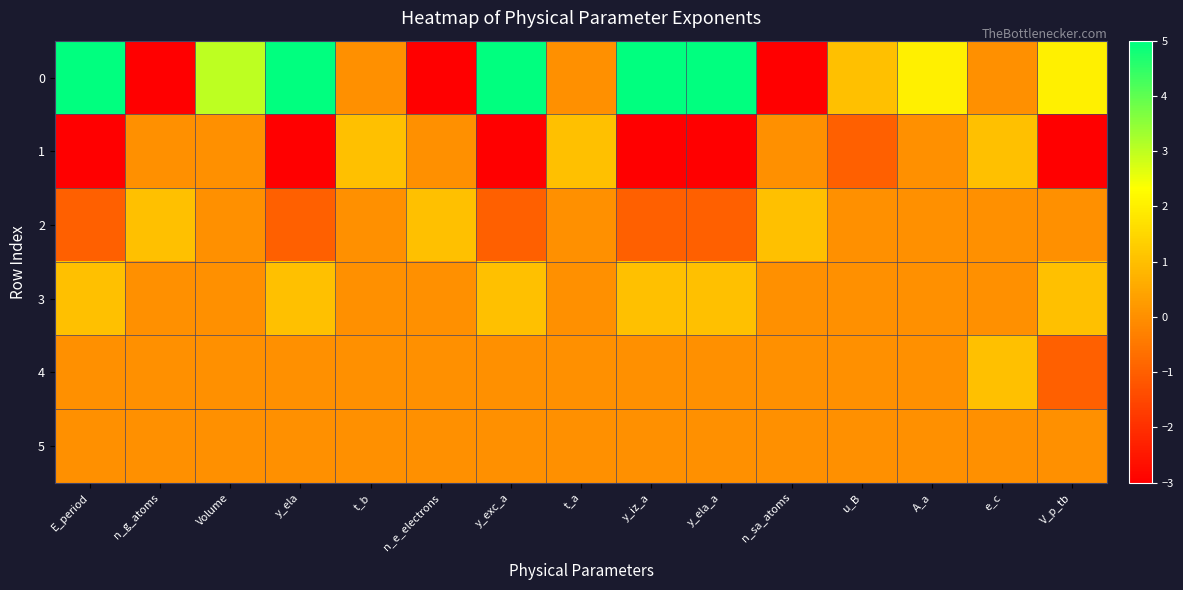

Reading left to right, what are all the values shown in this chart?

0: E_period=5	n_g_atoms=-3	Volume=3	y_ela=5	t_b=0	n_e_electrons=-3	y_exc_a=5	t_a=0	y_iz_a=5	y_ela_a=5	n_sa_atoms=-3	u_B=1	A_a=2	e_c=0	V_p_tb=2
1: E_period=-3	n_g_atoms=0	Volume=0	y_ela=-3	t_b=1	n_e_electrons=0	y_exc_a=-3	t_a=1	y_iz_a=-3	y_ela_a=-3	n_sa_atoms=0	u_B=-1	A_a=0	e_c=1	V_p_tb=-3
2: E_period=-1	n_g_atoms=1	Volume=0	y_ela=-1	t_b=0	n_e_electrons=1	y_exc_a=-1	t_a=0	y_iz_a=-1	y_ela_a=-1	n_sa_atoms=1	u_B=0	A_a=0	e_c=0	V_p_tb=0
3: E_period=1	n_g_atoms=0	Volume=0	y_ela=1	t_b=0	n_e_electrons=0	y_exc_a=1	t_a=0	y_iz_a=1	y_ela_a=1	n_sa_atoms=0	u_B=0	A_a=0	e_c=0	V_p_tb=1
4: E_period=0	n_g_atoms=0	Volume=0	y_ela=0	t_b=0	n_e_electrons=0	y_exc_a=0	t_a=0	y_iz_a=0	y_ela_a=0	n_sa_atoms=0	u_B=0	A_a=0	e_c=1	V_p_tb=-1
5: E_period=0	n_g_atoms=0	Volume=0	y_ela=0	t_b=0	n_e_electrons=0	y_exc_a=0	t_a=0	y_iz_a=0	y_ela_a=0	n_sa_atoms=0	u_B=0	A_a=0	e_c=0	V_p_tb=0